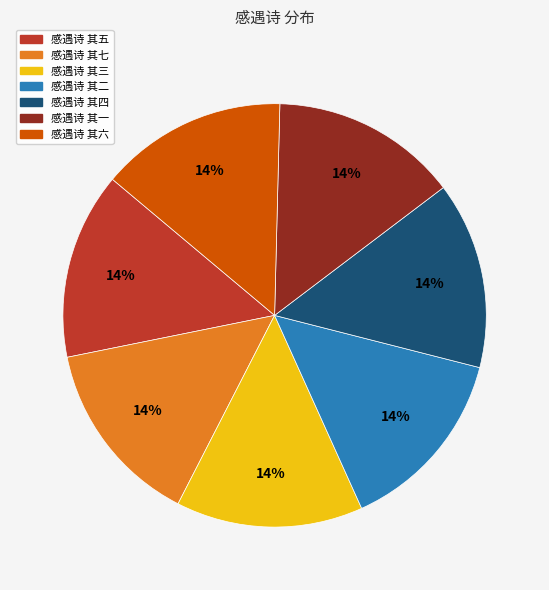

How many slices are in this pie chart?

7